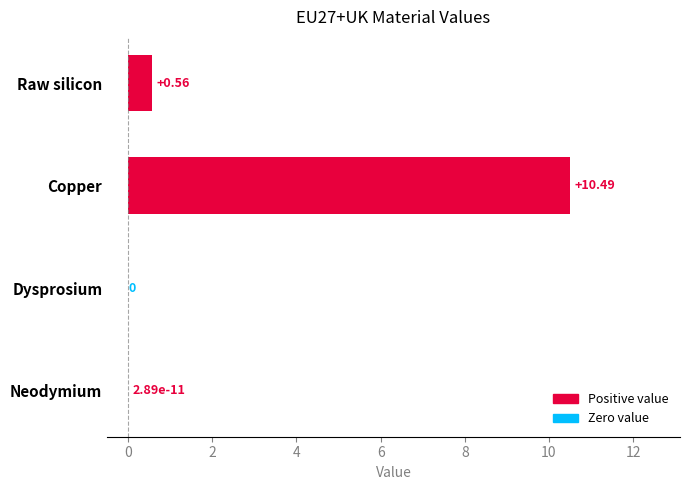

What is the sum of the values at Neodymium and Copper?

10.5